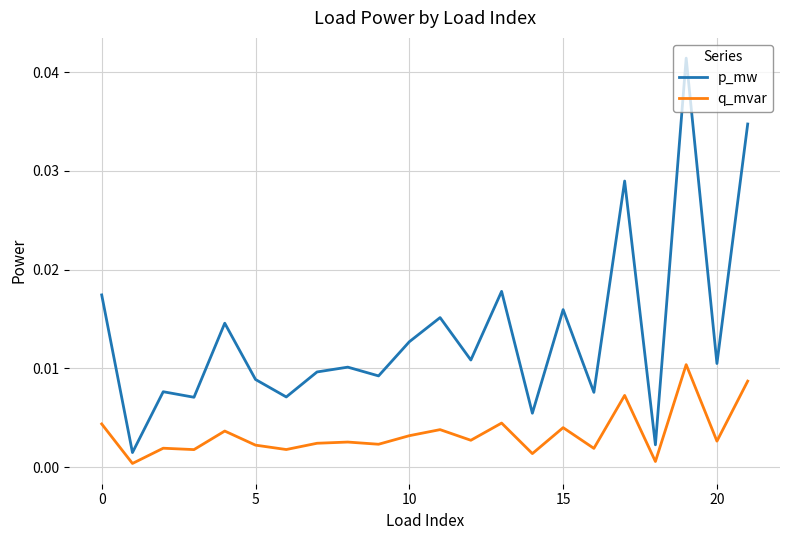

Rank the series by their maximum value, from highest to lowest.

p_mw, q_mvar